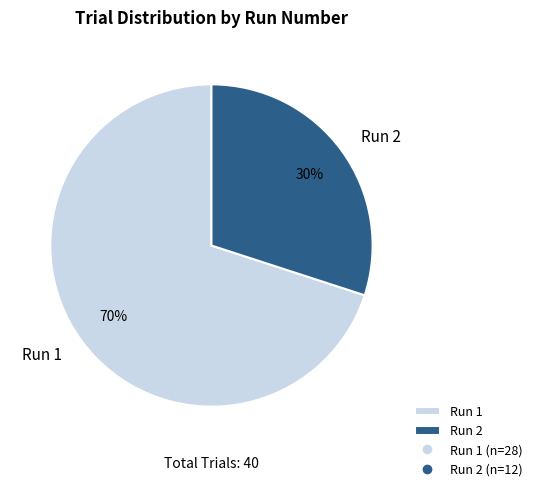

Which has a higher value, Run 1 or Run 2?

Run 1